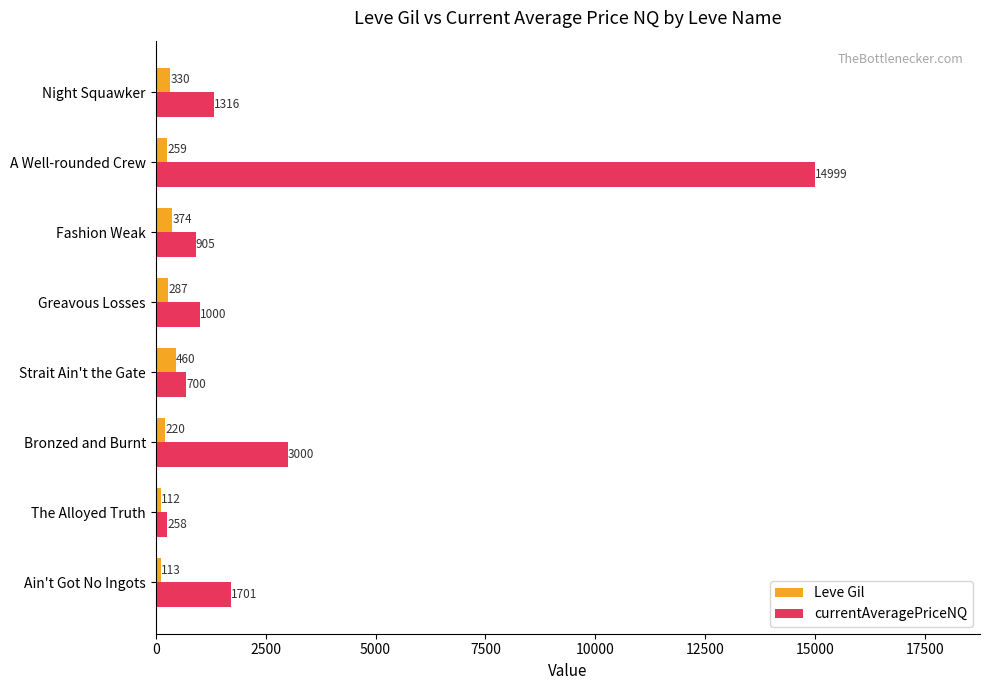

What is the difference between the maximum and minimum values in the Leve Gil series?

348.0